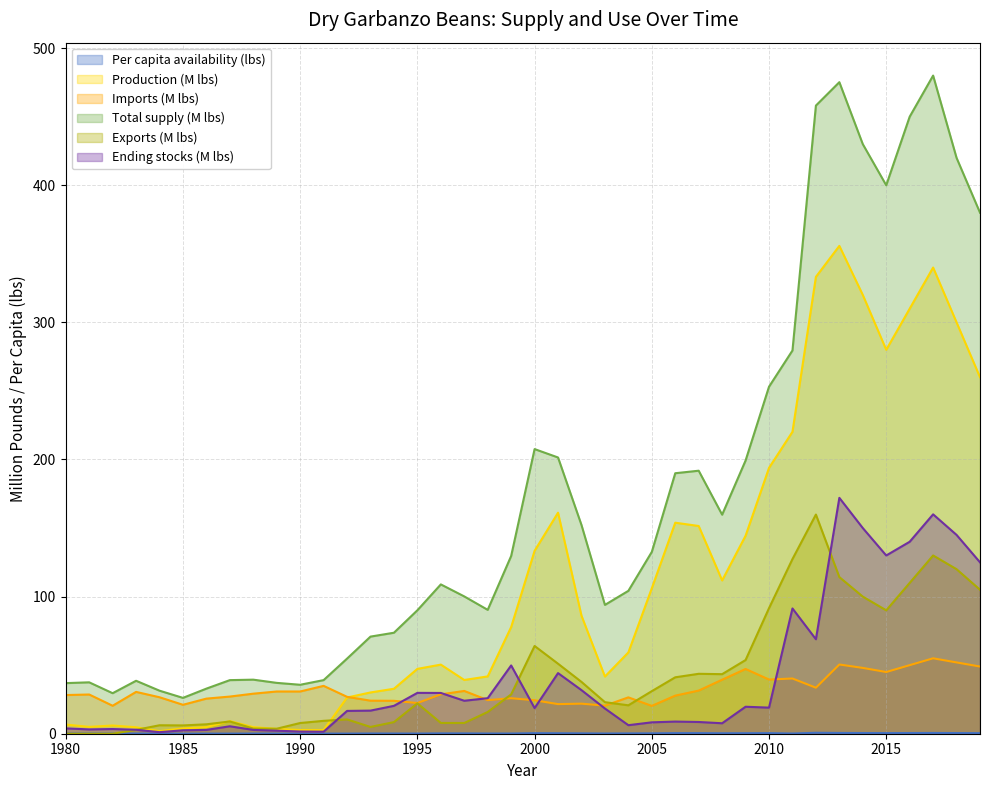

True or false: Exports (M lbs) has a value of 3.6 at 1989.

True